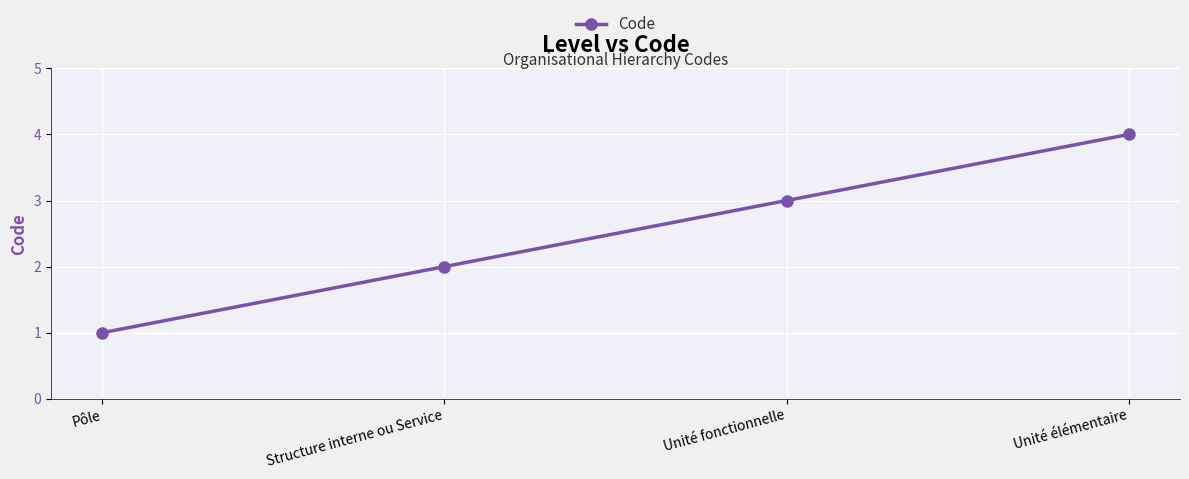

What is the sum of all values?

10